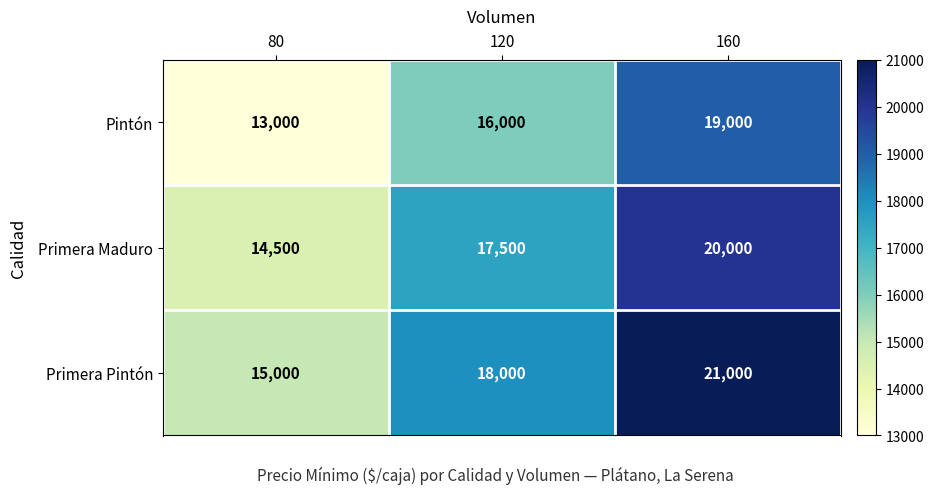

What is the sum of all Primera Pintón values?

54000